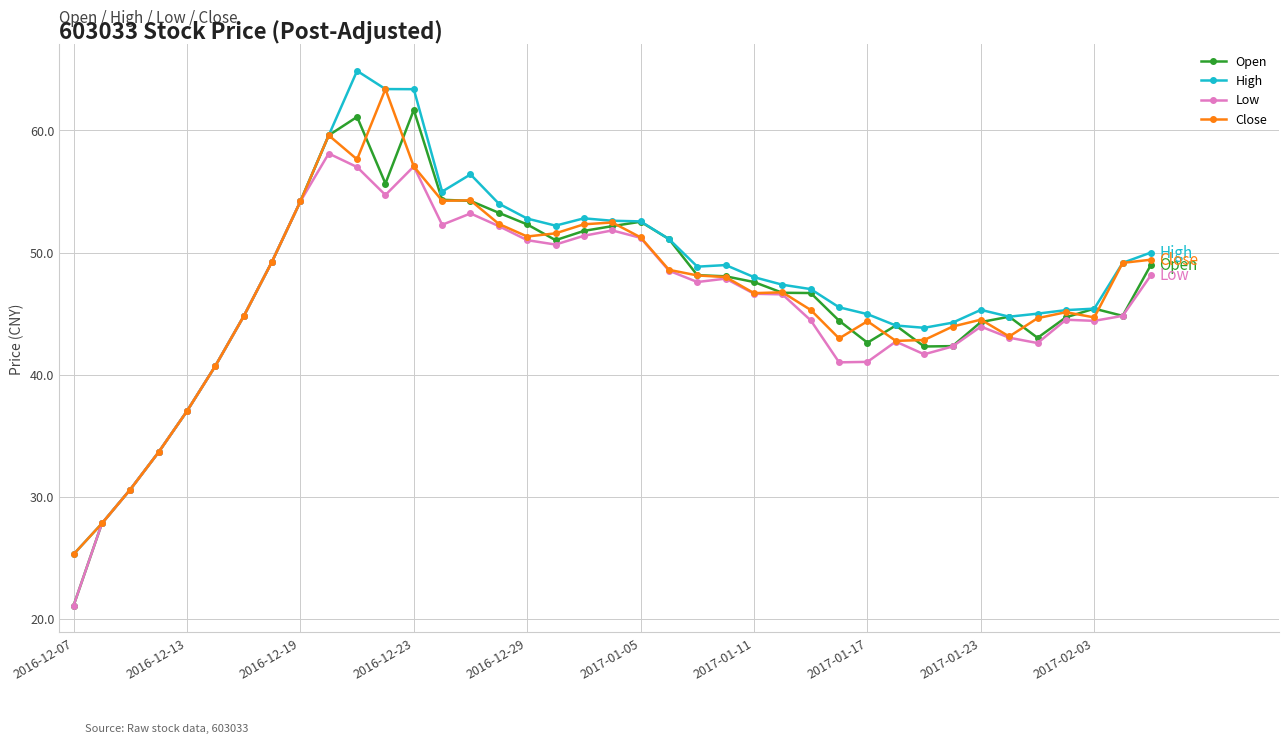

At how many categories does at least one series exceed 46?

22